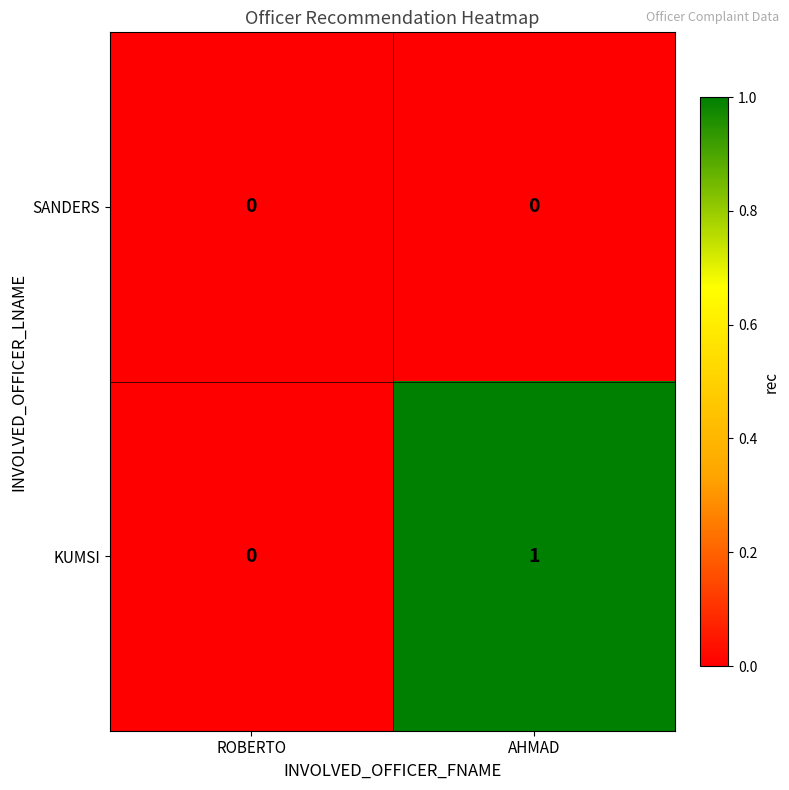

Rank the series by their maximum value, from highest to lowest.

KUMSI, SANDERS